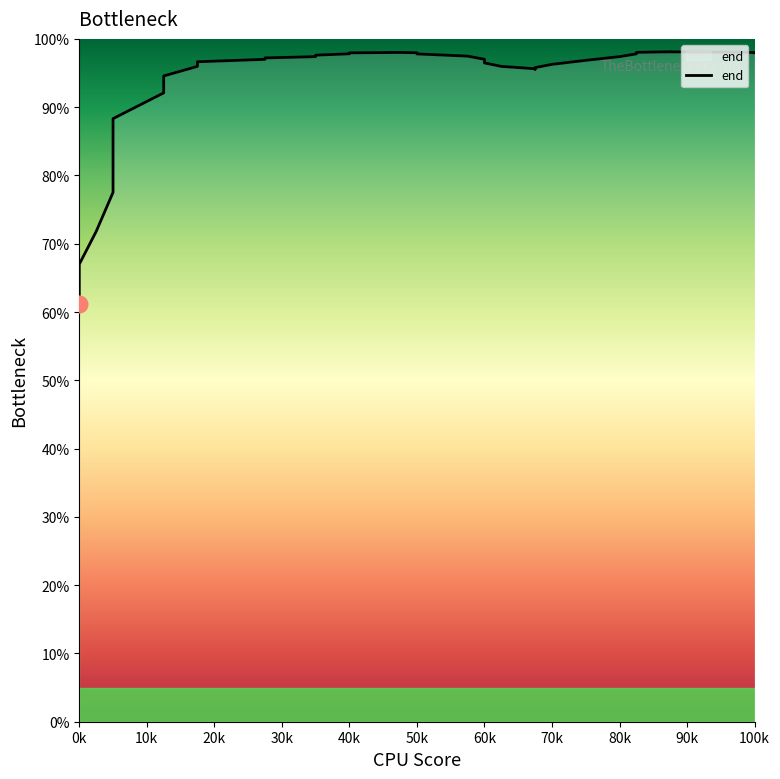

Reading left to right, extract all data points from this chart.

61.2	61.9	63.7	67.0	71.8	77.5	83.3	88.3	92.1	94.6	96.0	96.7	96.9	97.0	97.1	97.2	97.4	97.6	97.8	98.0	98.0	98.0	97.8	97.5	97.0	96.5	96.0	95.6	95.6	95.8	96.3	96.9	97.4	97.8	98.0	98.1	98.1	98.1	98.0	98.0